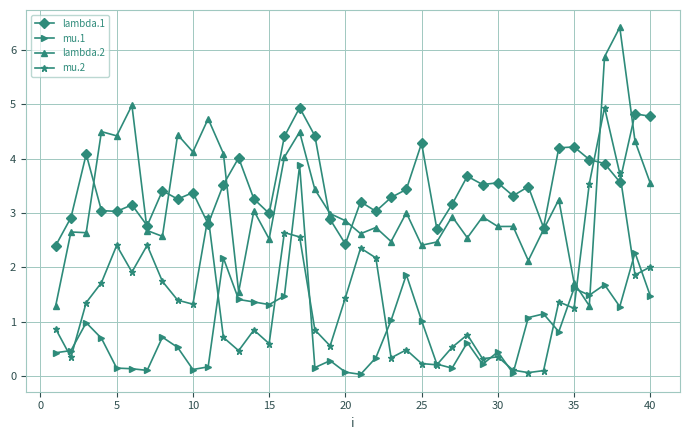

True or false: mu.1 has more than 2 points higher than both neighbors.

True